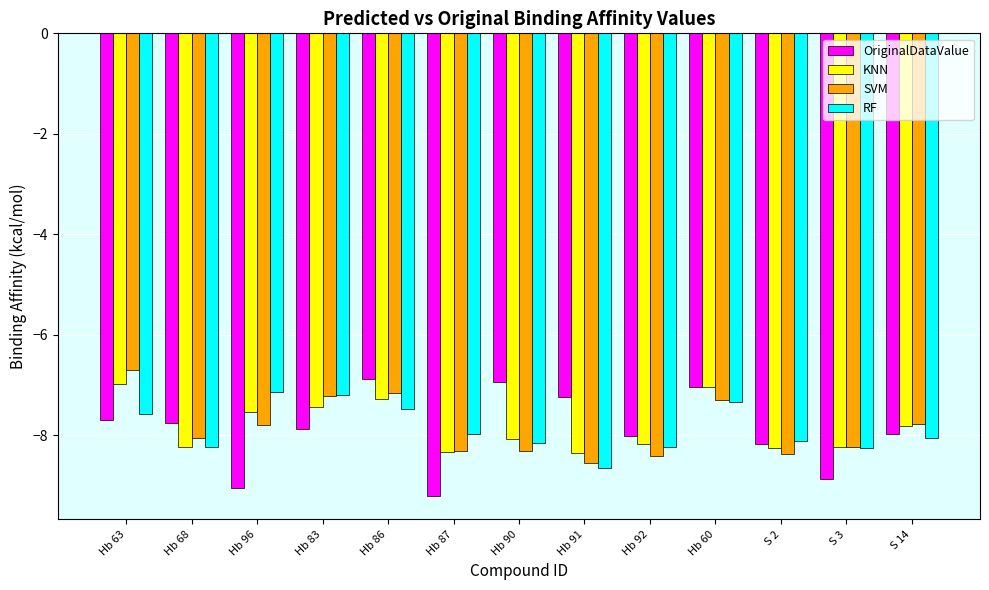

What is the spread (max minus min) of values at Hb 63?

1.0